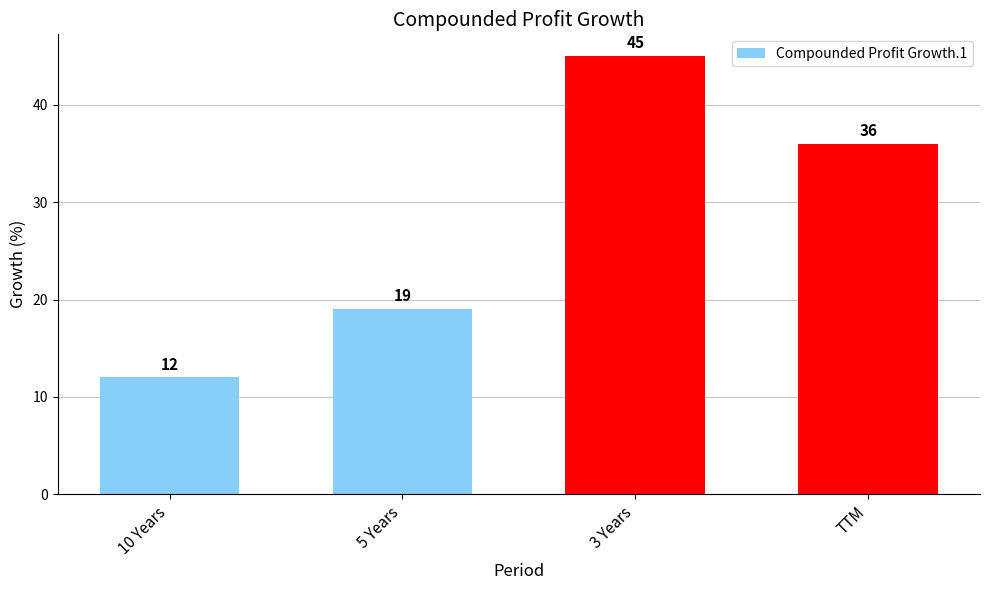

Count the number of data series in this chart.

1